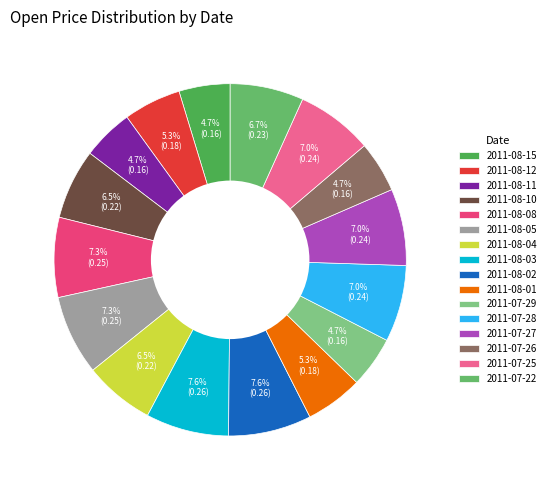

Rank the categories by value from lowest to highest.

2011-08-15, 2011-08-11, 2011-07-29, 2011-07-26, 2011-08-12, 2011-08-01, 2011-08-10, 2011-08-04, 2011-07-22, 2011-07-28, 2011-07-27, 2011-07-25, 2011-08-08, 2011-08-05, 2011-08-03, 2011-08-02